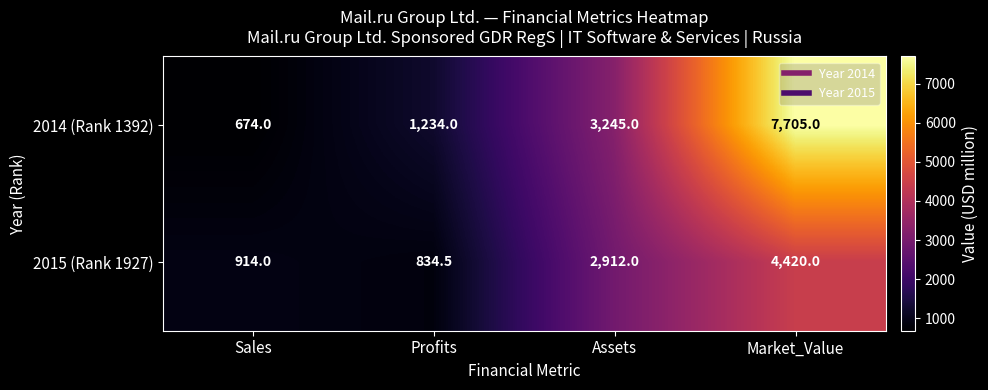

True or false: 2015 (Rank 1927) has a value of 914.0 at Sales.

True